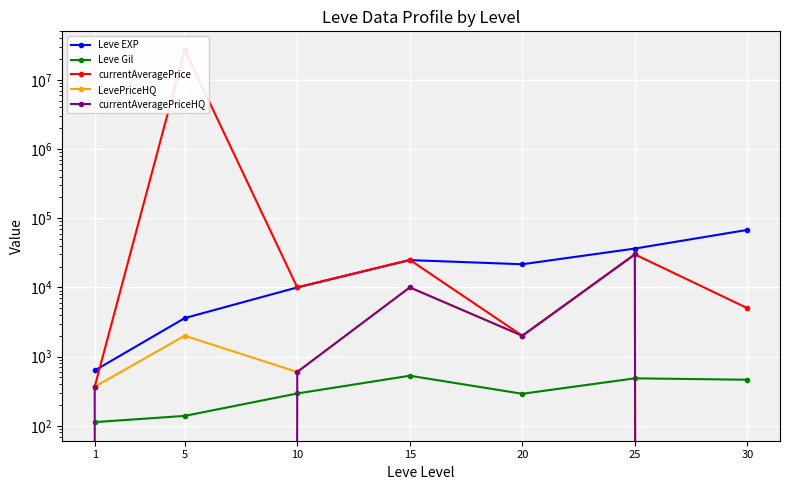

Reading right to left, transcribe all the data shown in this chart.

Leve EXP: 30=67730.0	25=36390.0	20=21600.0	15=24790.0	10=9990.0	5=3600.0	1=630.0
Leve Gil: 30=463.0	25=485.0	20=290.0	15=529.0	10=293.0	5=139.0	1=113.0
currentAveragePrice: 30=5016.0	25=30000.0	20=2000.0	15=25000.0	10=10000.0	5=27000000.0	1=366.7
LevePriceHQ: 30=0.0	25=30000.0	20=2000.0	15=10000.0	10=600.0	5=2000.0	1=366.7
currentAveragePriceHQ: 30=0.0	25=30000.0	20=2000.0	15=10000.0	10=600.0	5=0.0	1=366.7